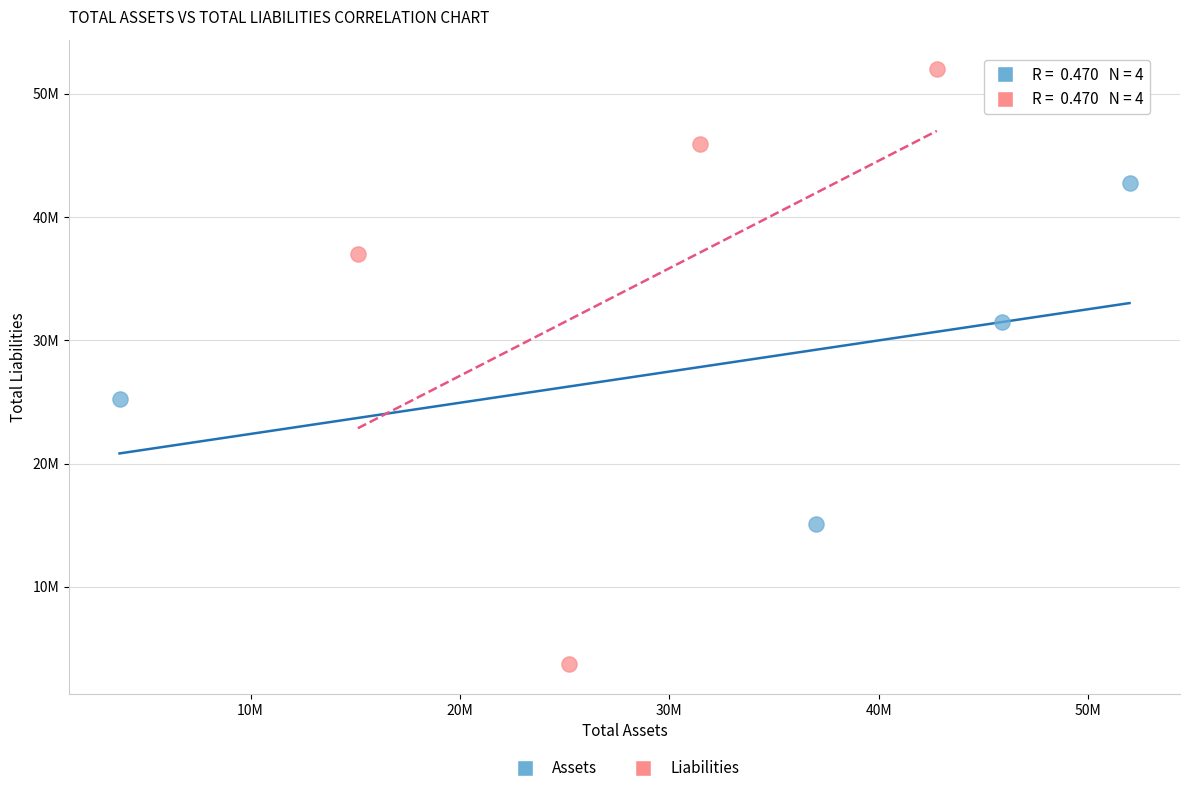

What are all the series names shown in the legend?

Assets, Liabilities